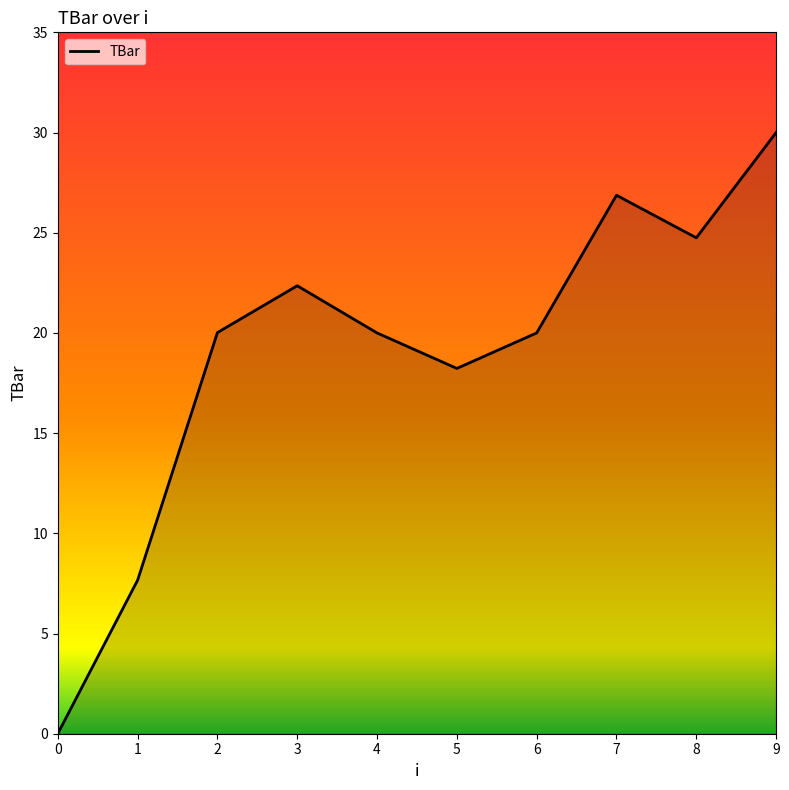

Approximately how many times larger is the value at 3 compared to 8?

0.9